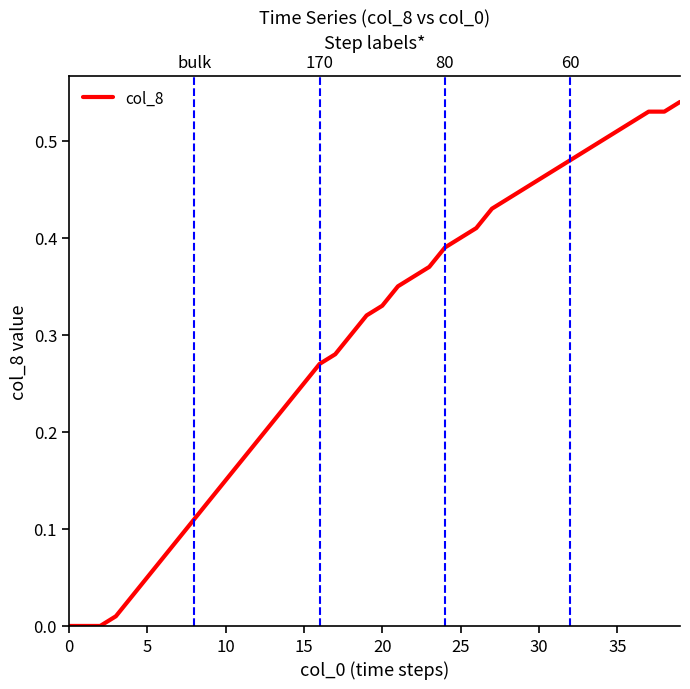

How many positive values are there?

37